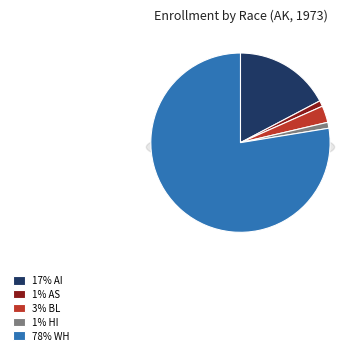

To the nearest percent, what is the difference between the largest and smallest slice percentages?

77%